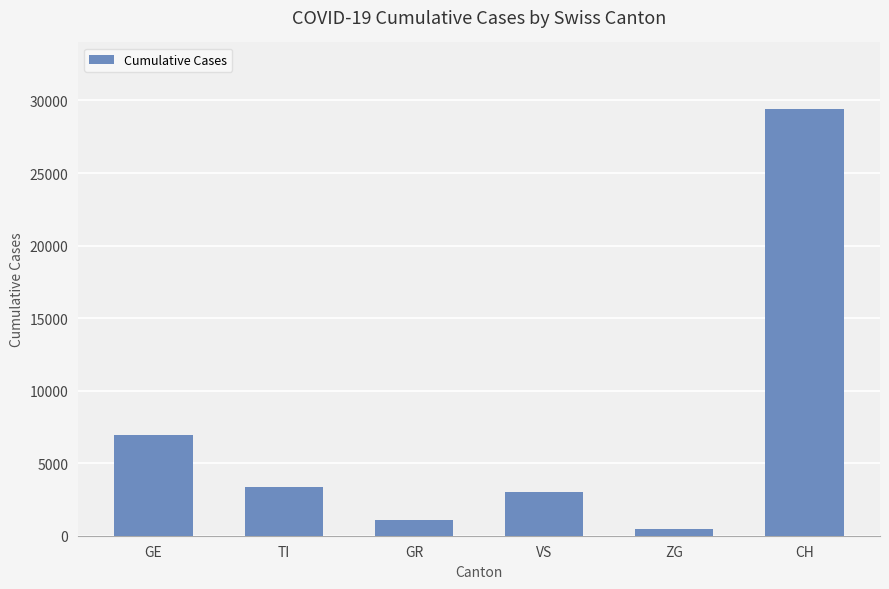

The value at TI is 5599. True or false?

False